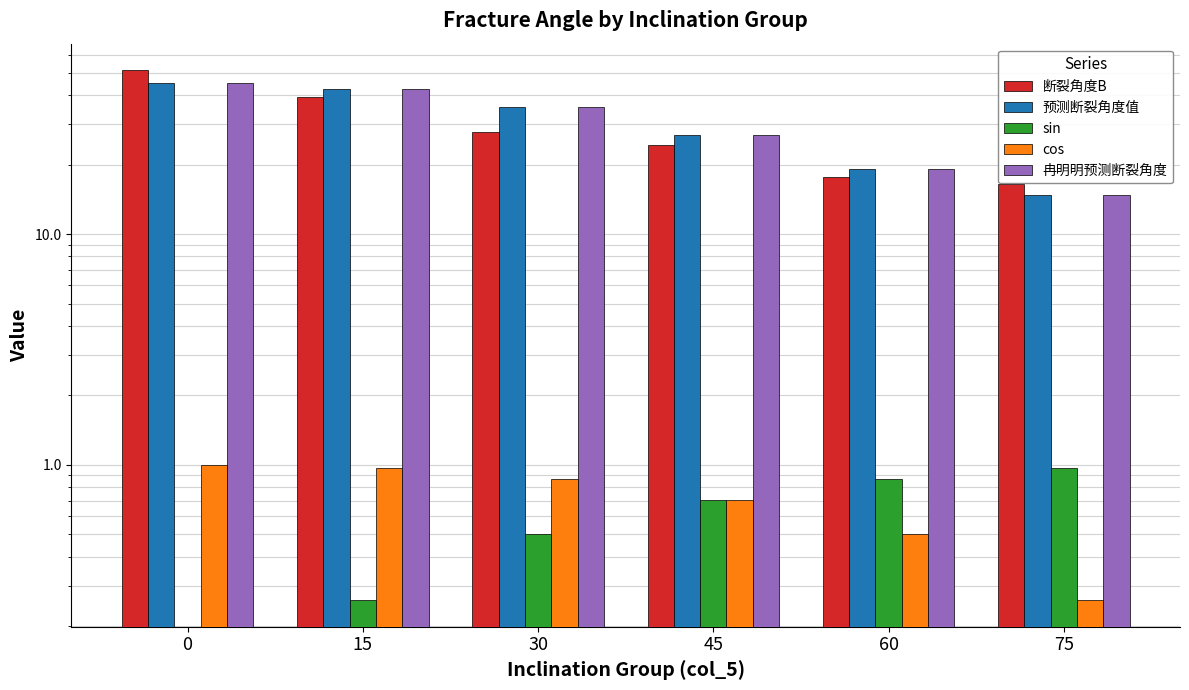

The value of sin at 75 is 0.6. True or false?

False